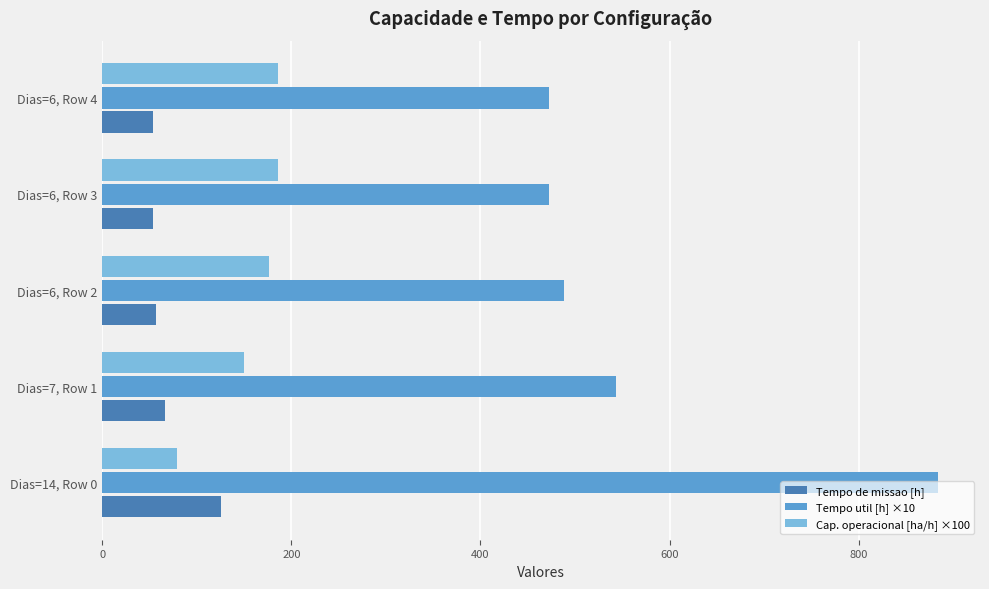

List the labels in order of Tempo de missao [h] value, largest first.

Dias=14, Row 0, Dias=7, Row 1, Dias=6, Row 2, Dias=6, Row 4, Dias=6, Row 3